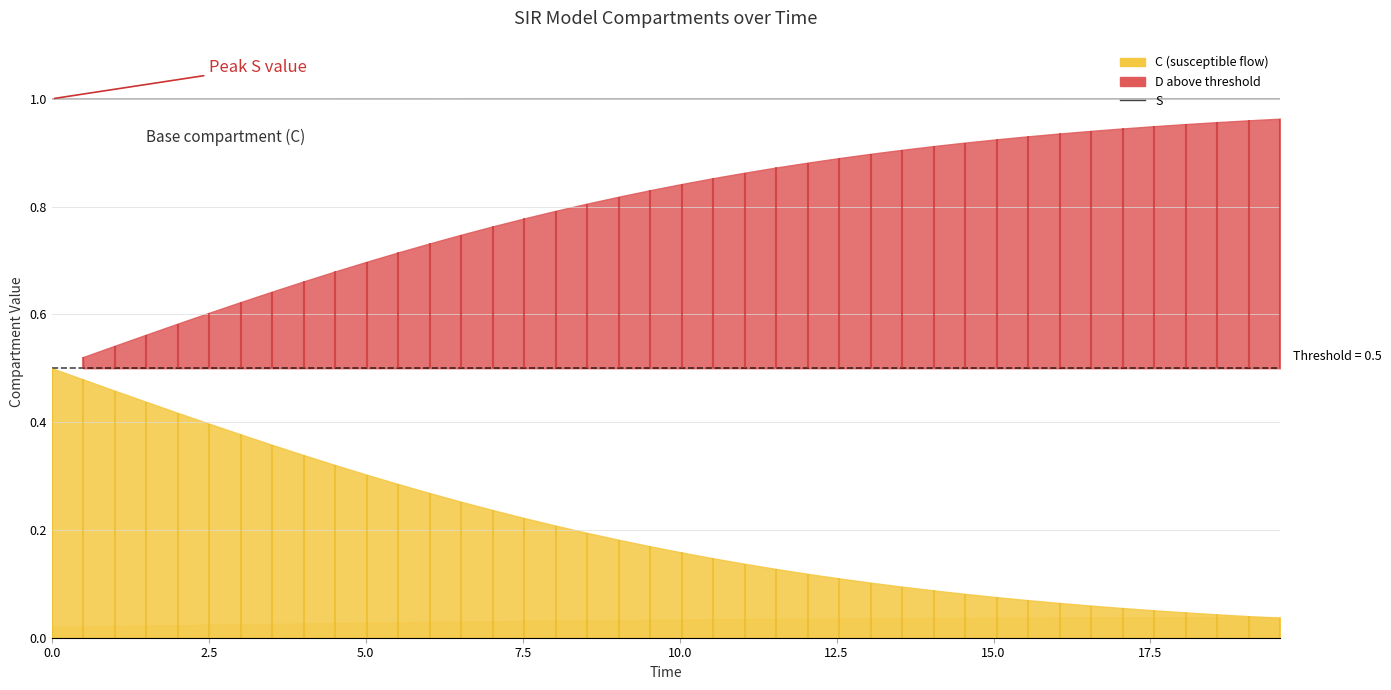

The value at 11 is 0.2. True or false?

False